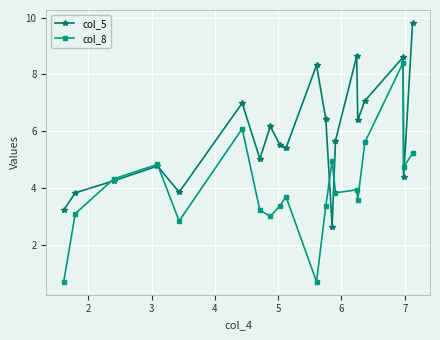

True or false: col_8 has more than 1 points higher than both neighbors.

True